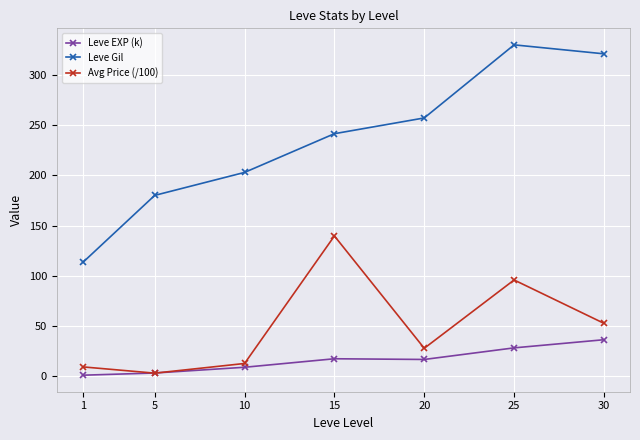

Between 1 and 30, which series saw the biggest shift?

Leve Gil